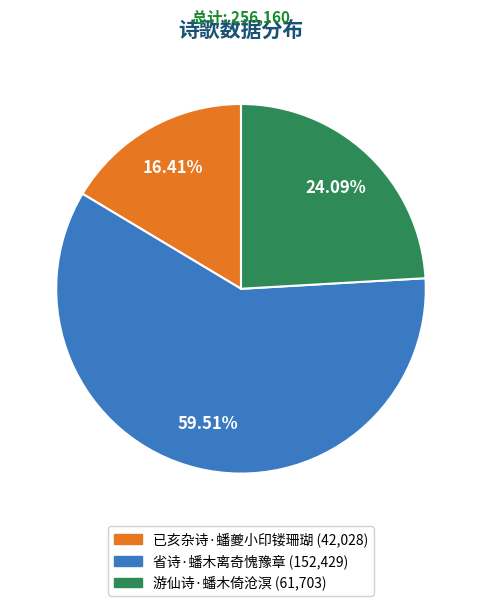

Which slice represents more than half of the pie?

省诗·蟠木离奇愧豫章